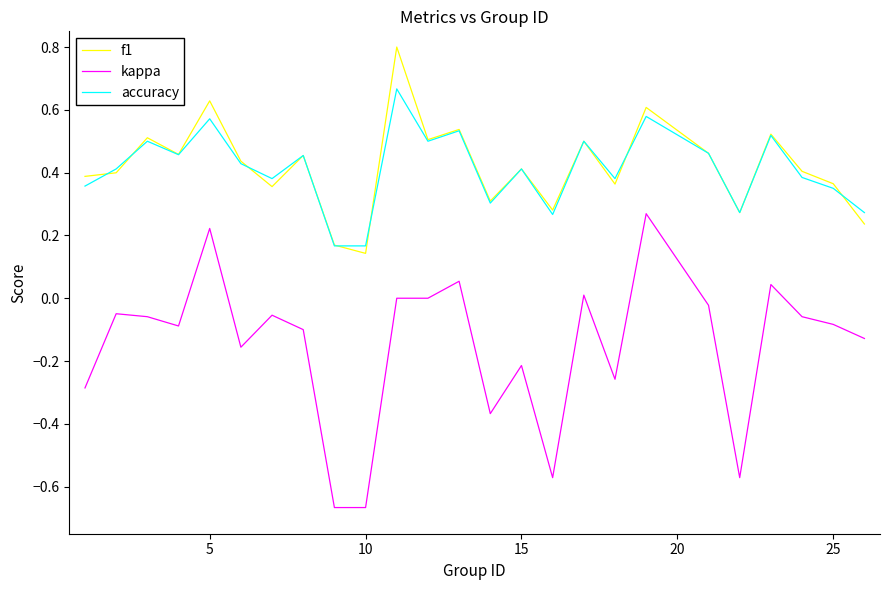

List the series in order of their peak value, highest first.

f1, accuracy, kappa